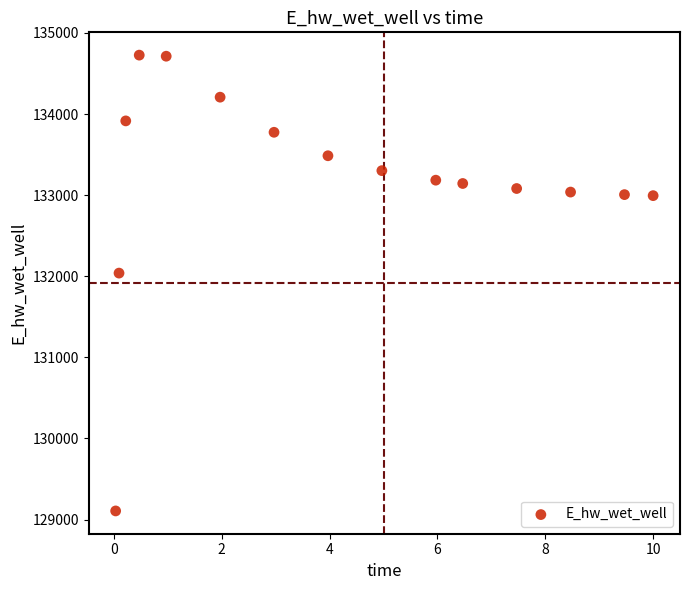

What is the range of Y values (max minus min)?

5619.2